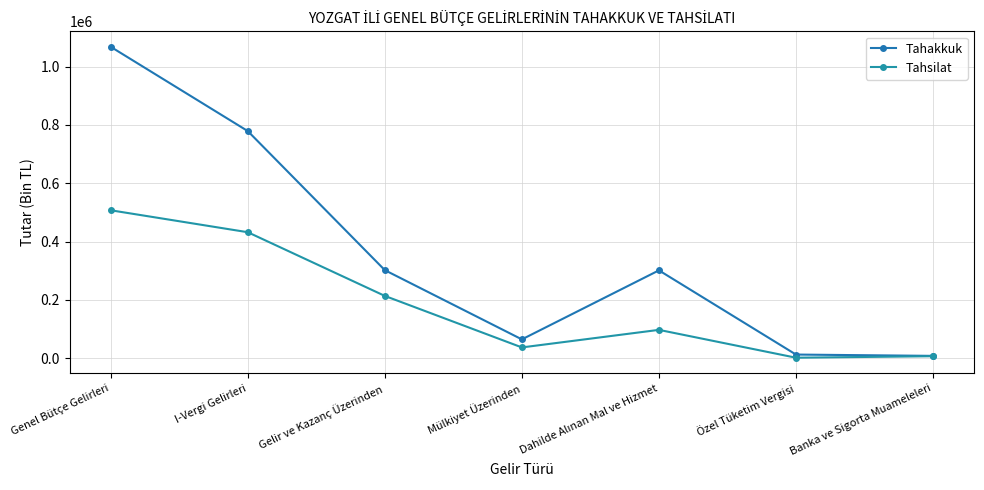

The Tahsilat series shows 926 at Özel Tüketim Vergisi. True or false?

False